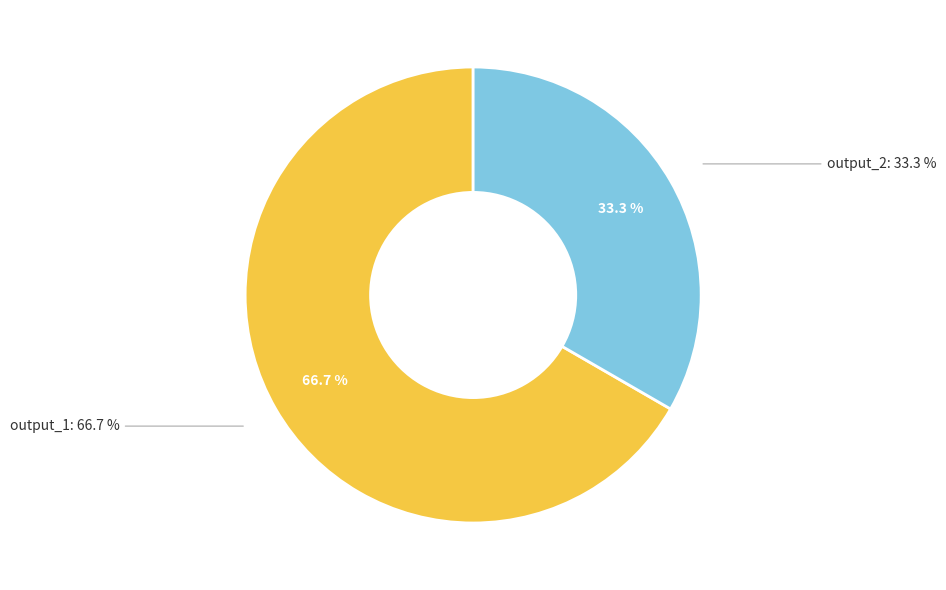

What is the change in value from output_1 to output_2?

-1